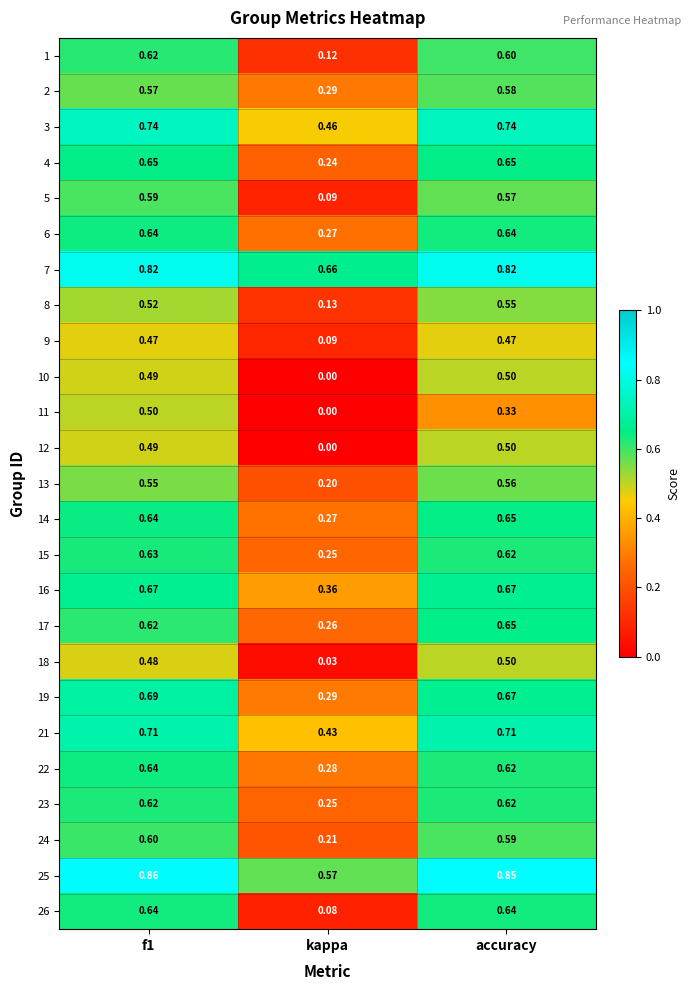

At which label does 24 reach its minimum?

kappa